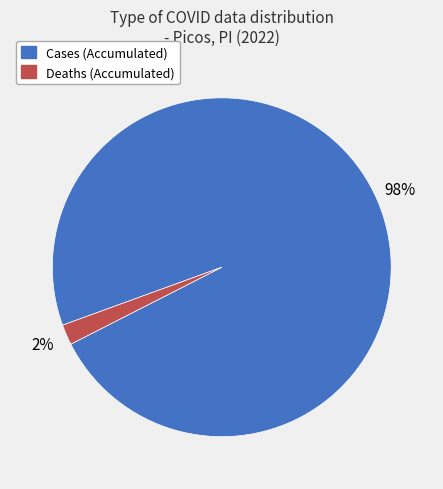

To the nearest percent, what portion does Cases (Accumulated) represent?

98%